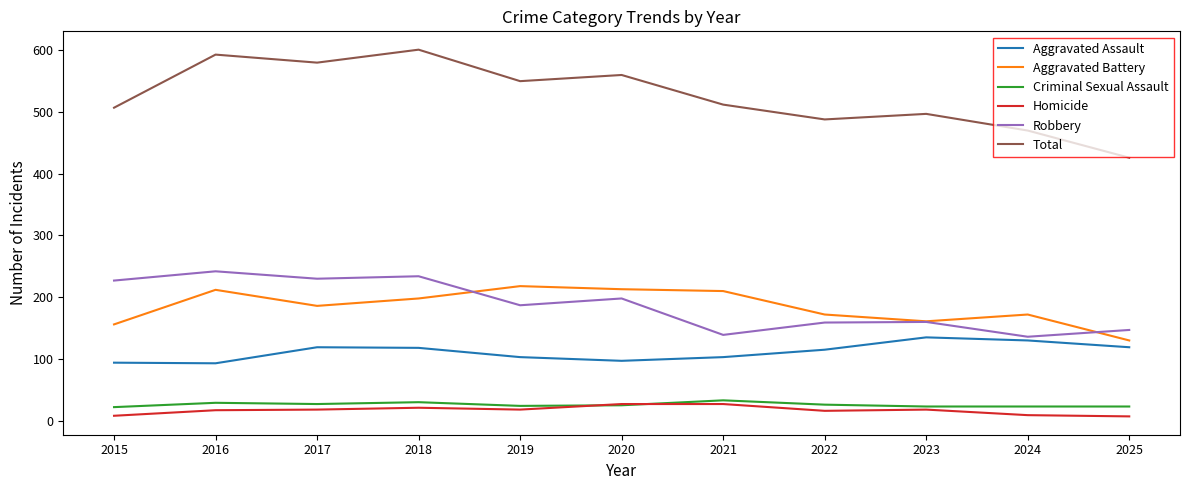

What value does the Criminal Sexual Assault series have at 2017, to the nearest 10?

30